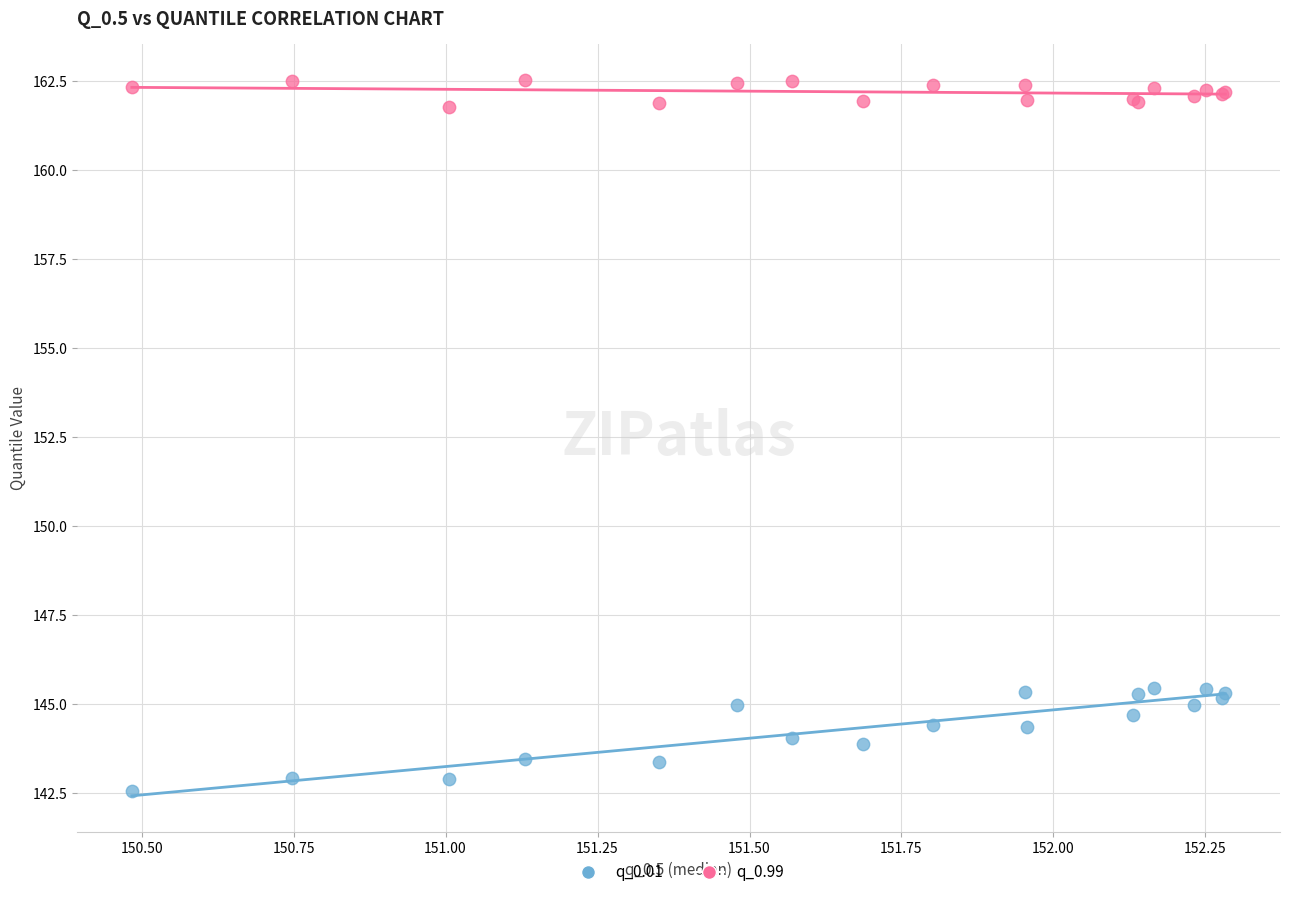

Which series reaches the maximum Y coordinate?

q_0.99